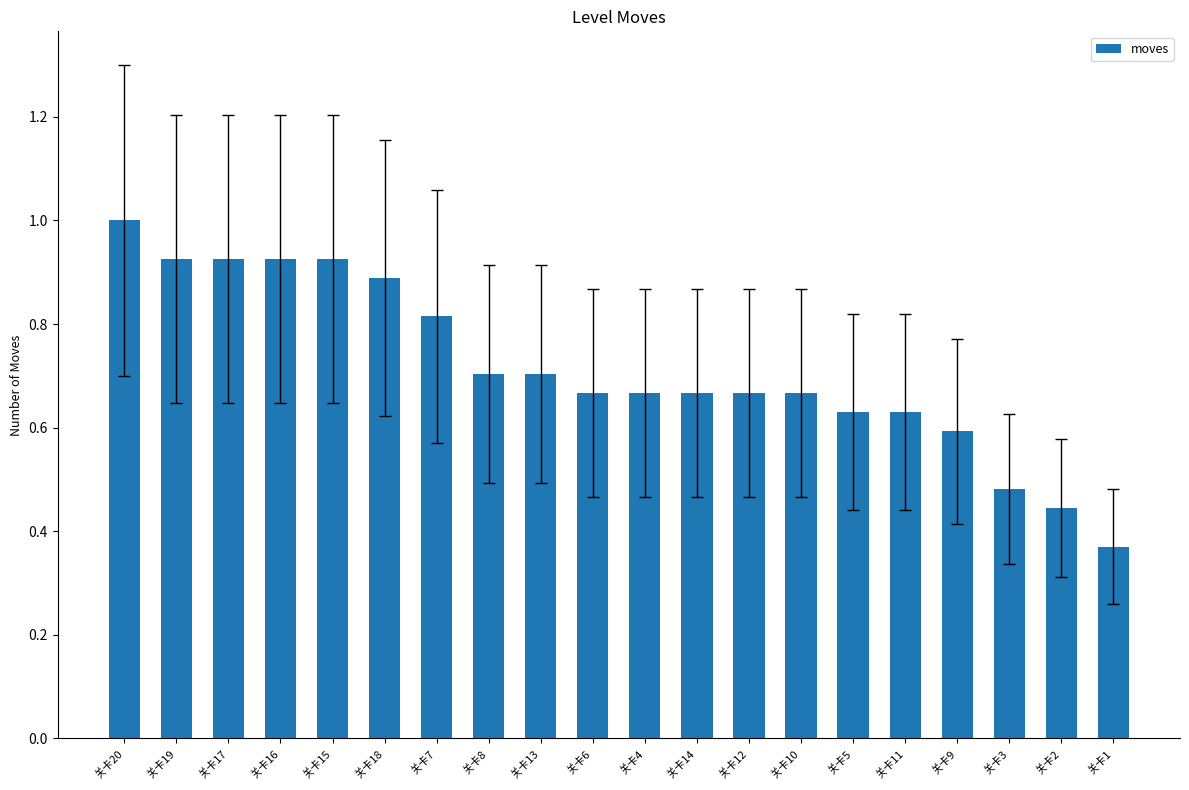

At which category does the chart reach its peak across all series?

关卡20